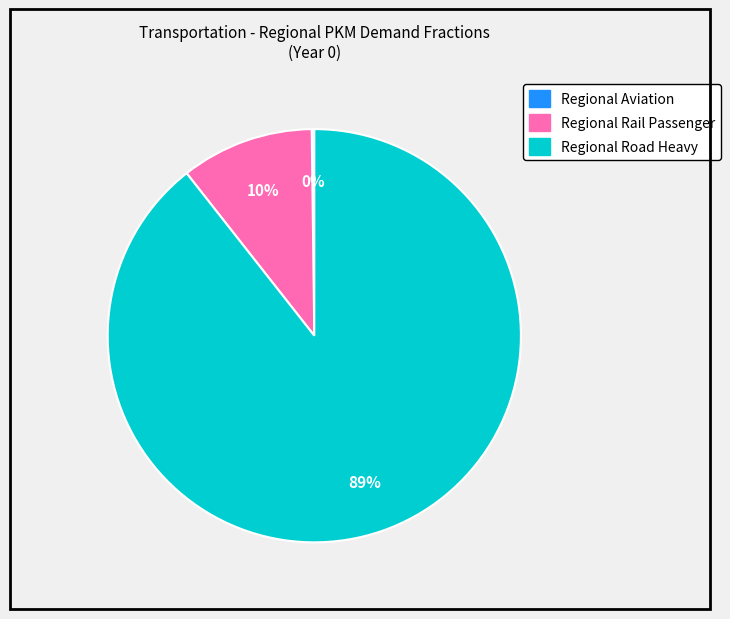

What percentage is the Regional Rail Passenger slice, to the nearest percent?

10%